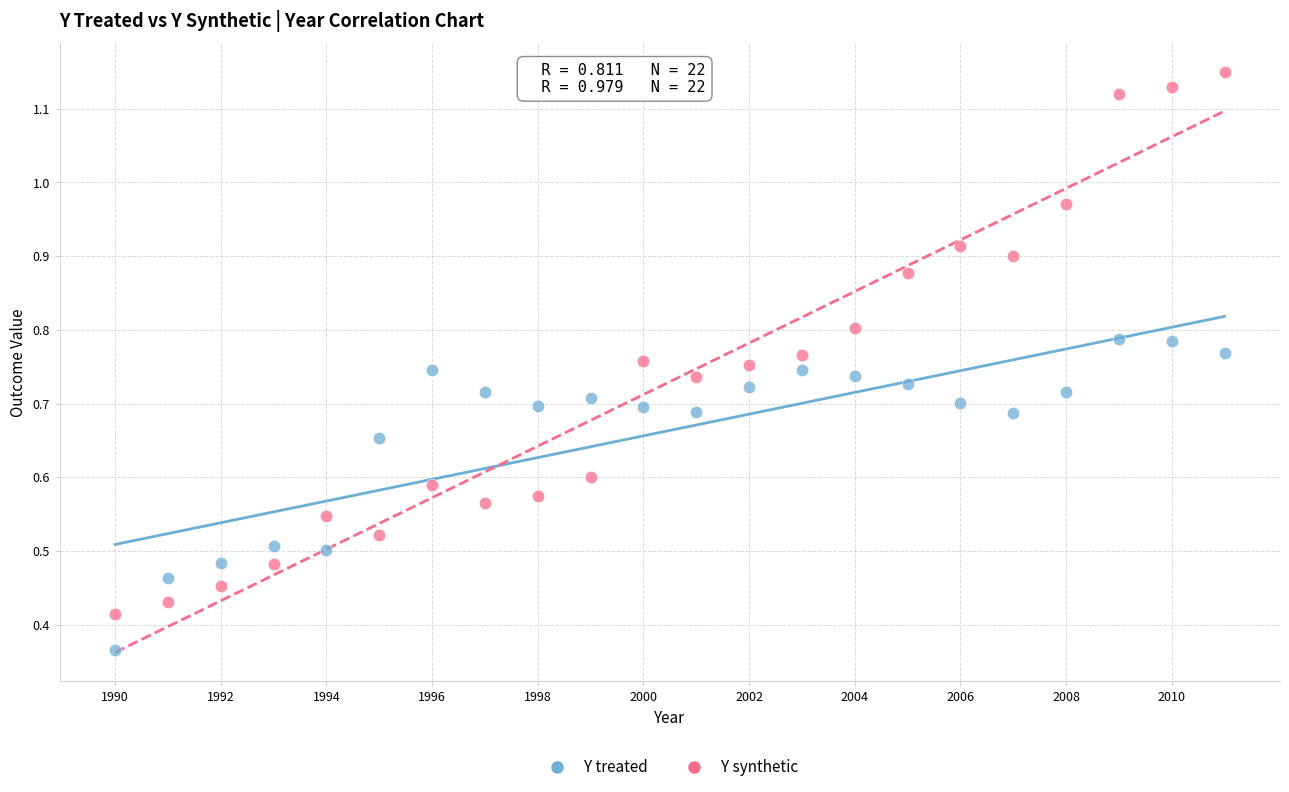

Which series has the largest Y range (max minus min)?

Y synthetic